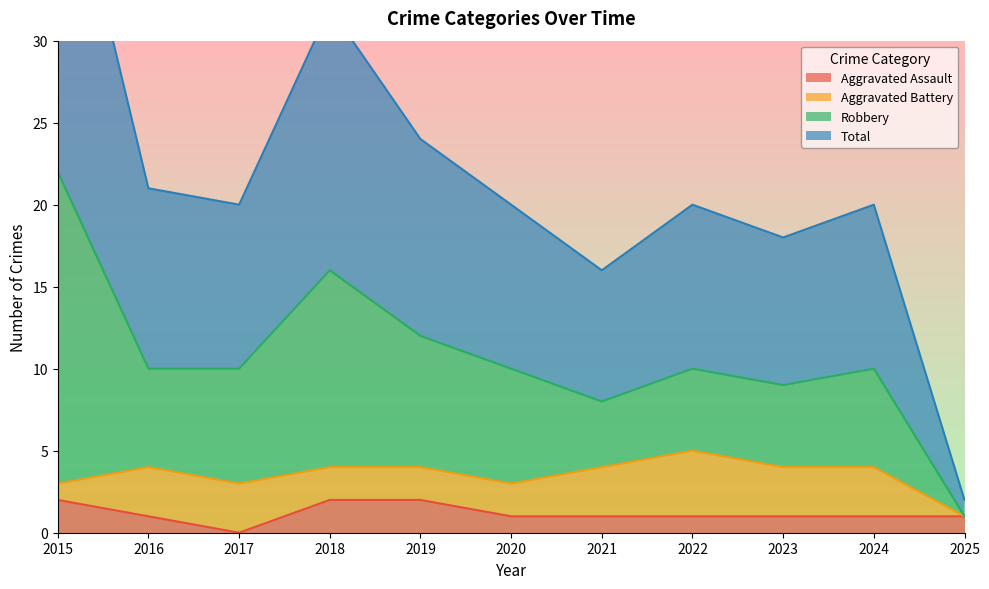

Is it true that Aggravated Assault equals 1 at 2022?

True